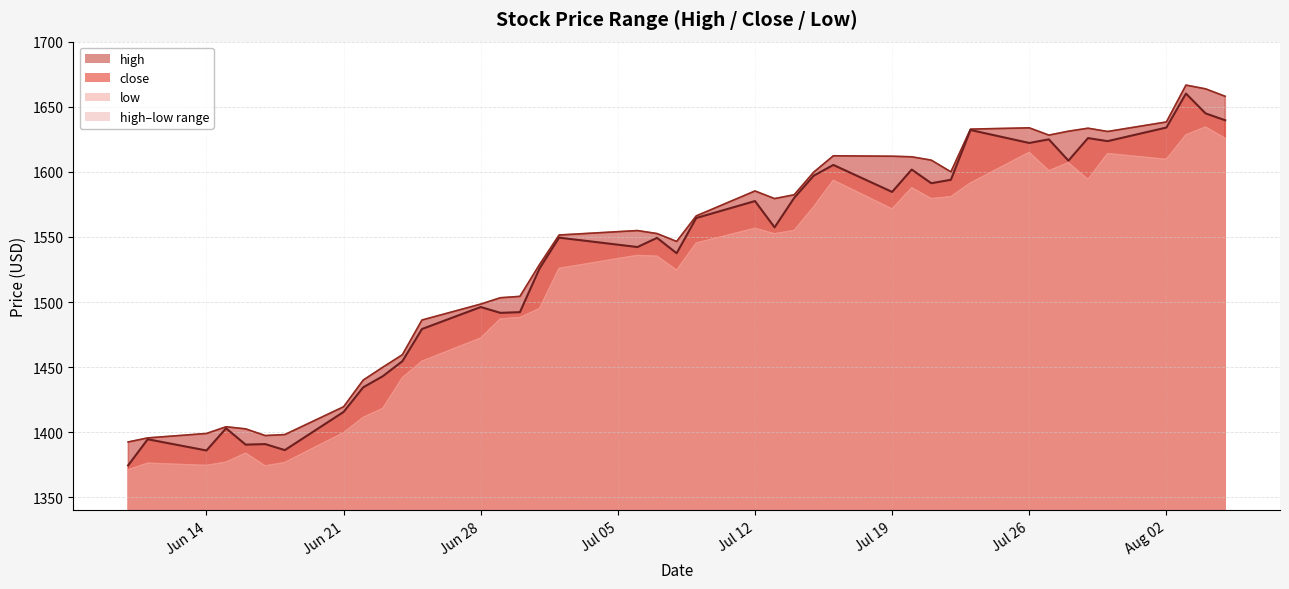

Which category has the highest value across all series?

2021-08-03